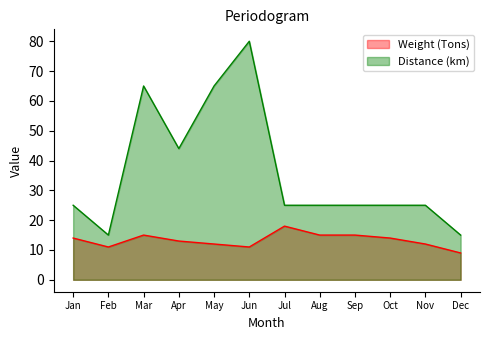

What is the value of the Distance (km) point at the 9th from the left?

25